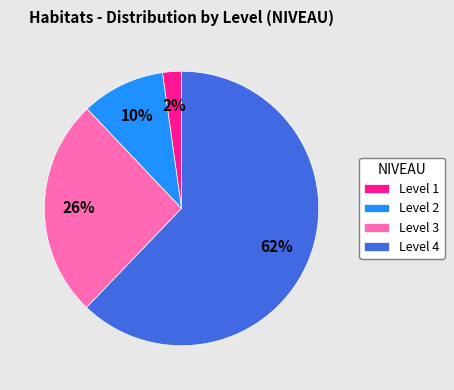

Rank the categories by value from highest to lowest.

Level 4, Level 3, Level 2, Level 1